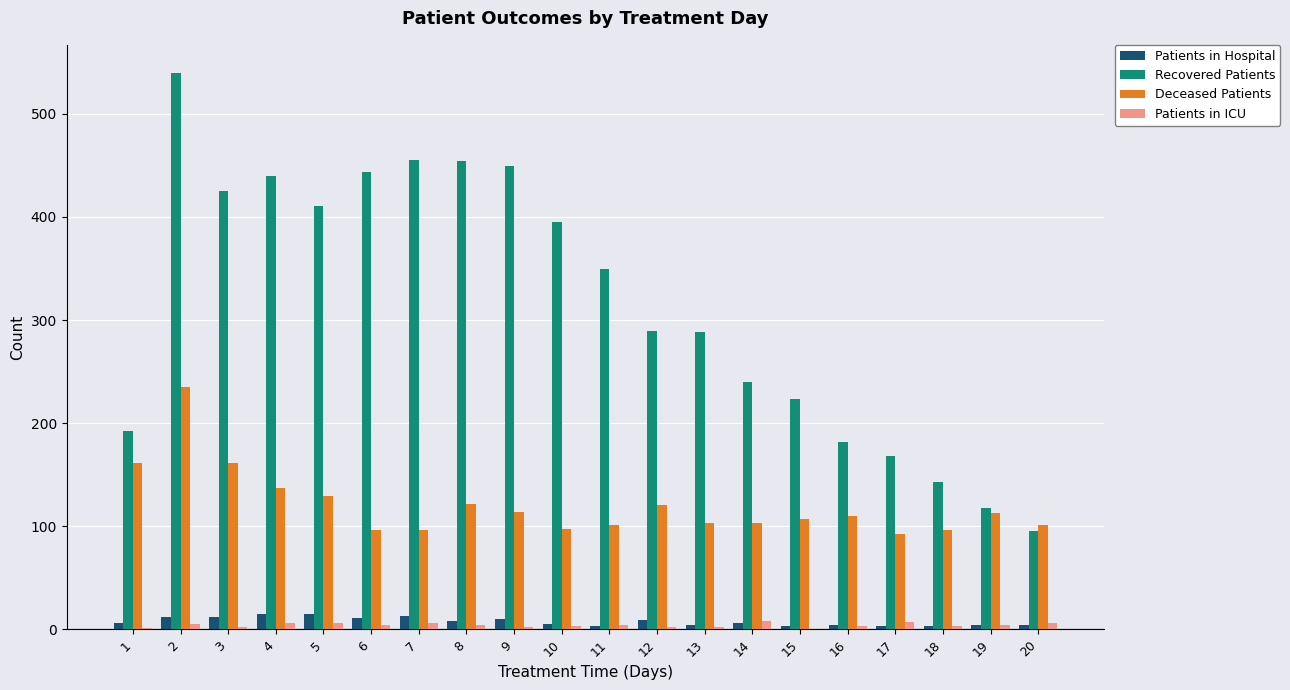

The Deceased Patients series shows 103 at 13. True or false?

True